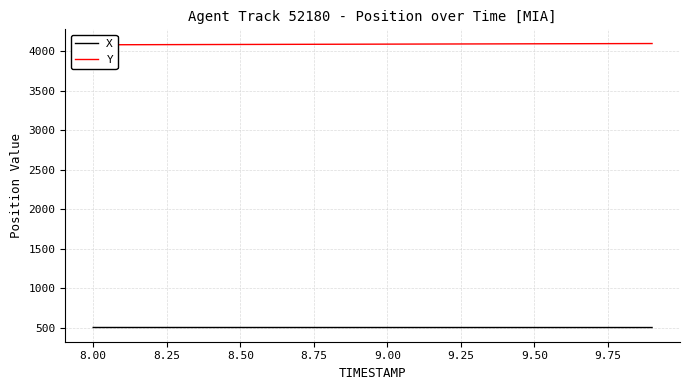

Reading left to right, transcribe all the data shown in this chart.

X: 505.1	505.1	505.0	505.0	505.0	505.0	504.9	504.9	504.9	504.9	504.8	504.8	504.8	504.8	504.8	504.7	504.7	504.7	504.7	504.6
Y: 4077.8	4078.7	4079.5	4080.4	4081.2	4082.1	4082.9	4083.7	4084.6	4085.4	4086.2	4087.1	4087.9	4088.7	4089.6	4090.4	4091.2	4092.1	4092.9	4093.8